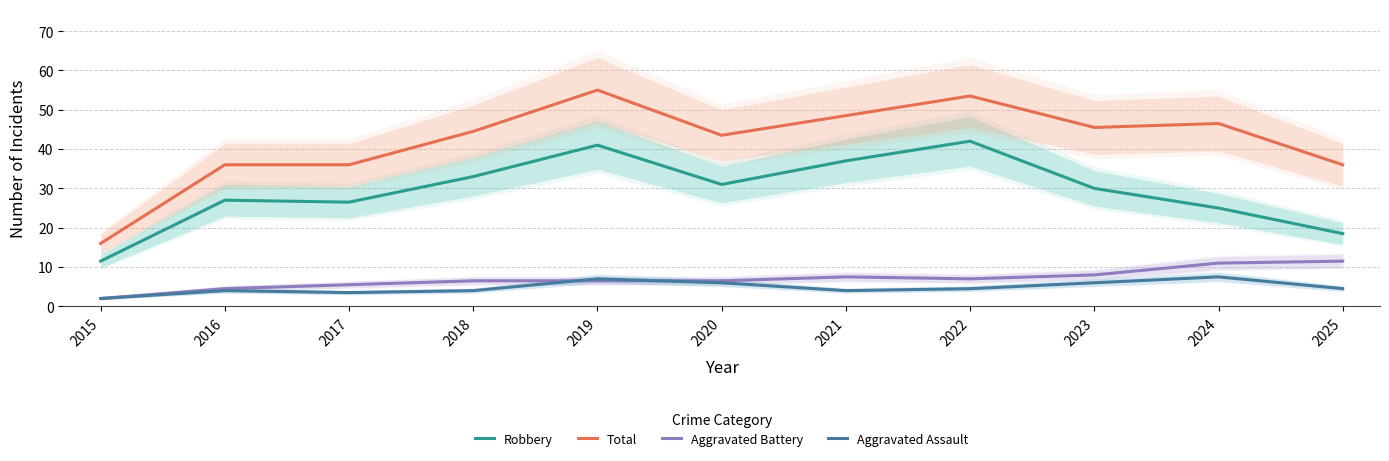

At how many categories does at least one series exceed 10?

11